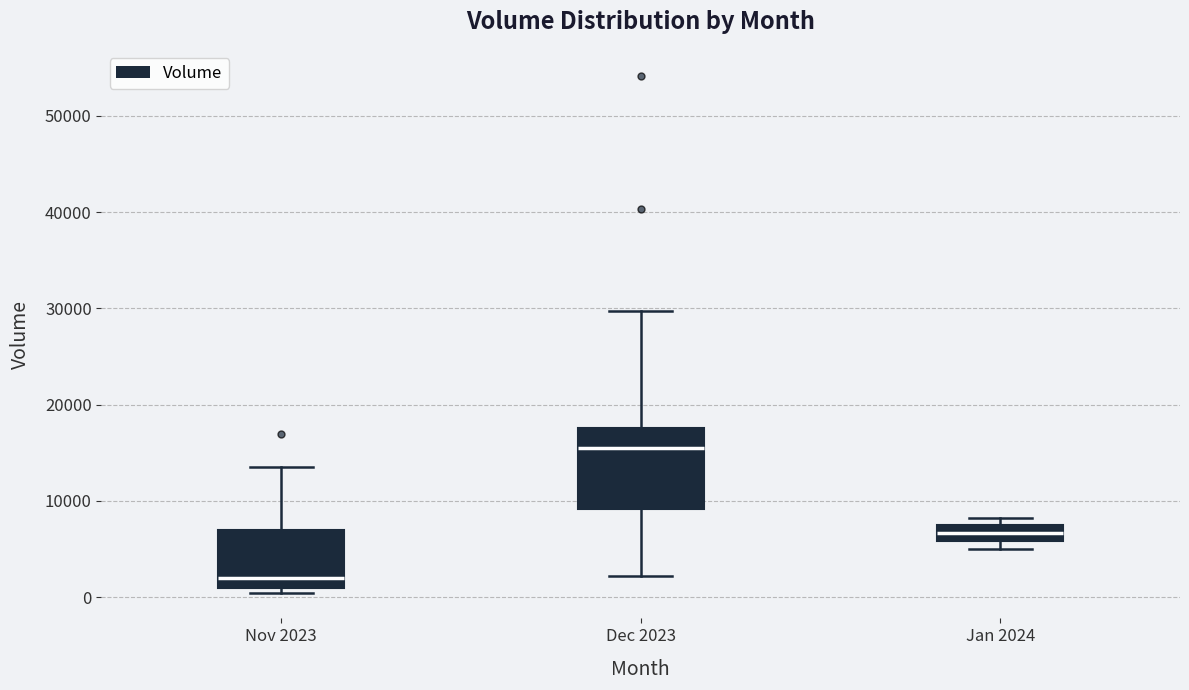

Reading left to right, read every box against the y-axis: the position of its median line, the range the box covers, and the ends of its whiskers. The values are not printed on the chart, so give them approximately, as read against the axis.

Nov 2023: median 2000, box 1000 to 7000, whiskers 0 to 14000
Dec 2023: median 16000, box 9000 to 18000, whiskers 2000 to 30000
Jan 2024: median 7000 (inside the box), box 6000 to 7000, whiskers 5000 to 8000